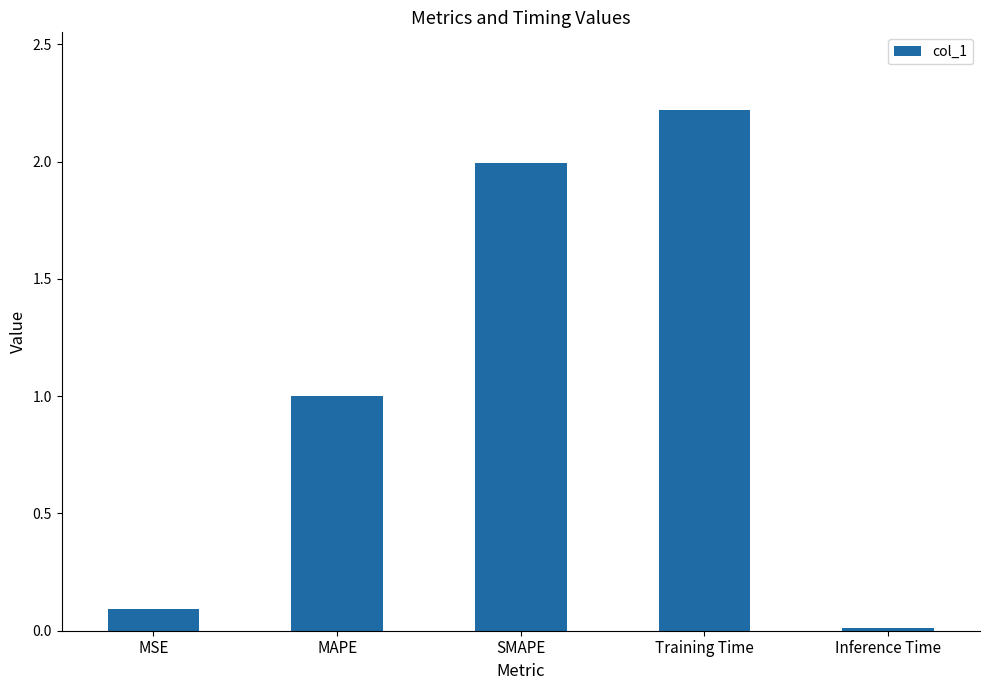

What is the value of the 3rd bar from the left?

2.0